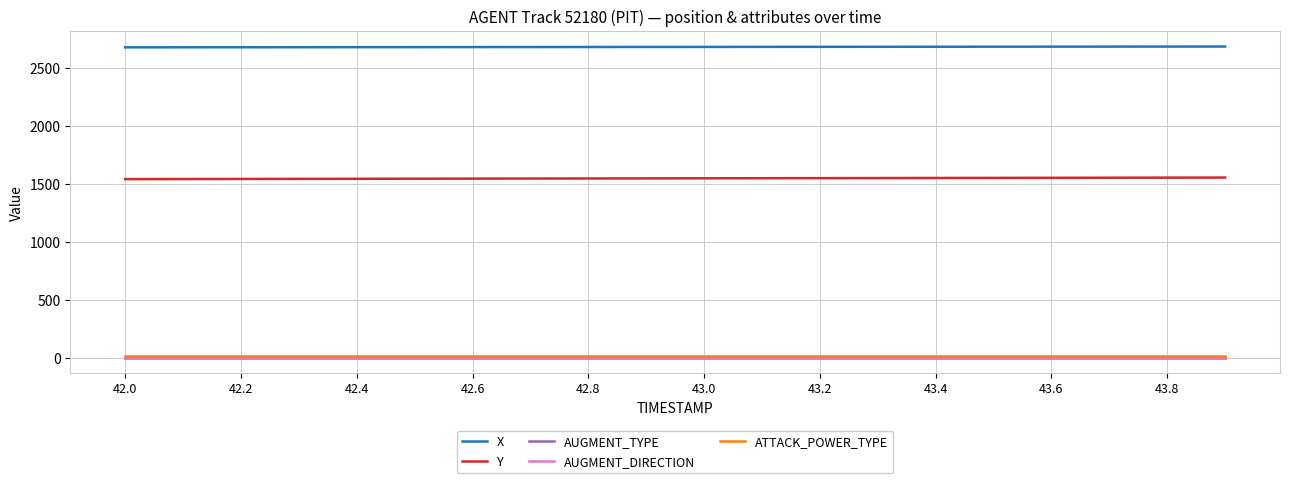

Where is ATTACK_POWER_TYPE nearest to the value 10?

42.0